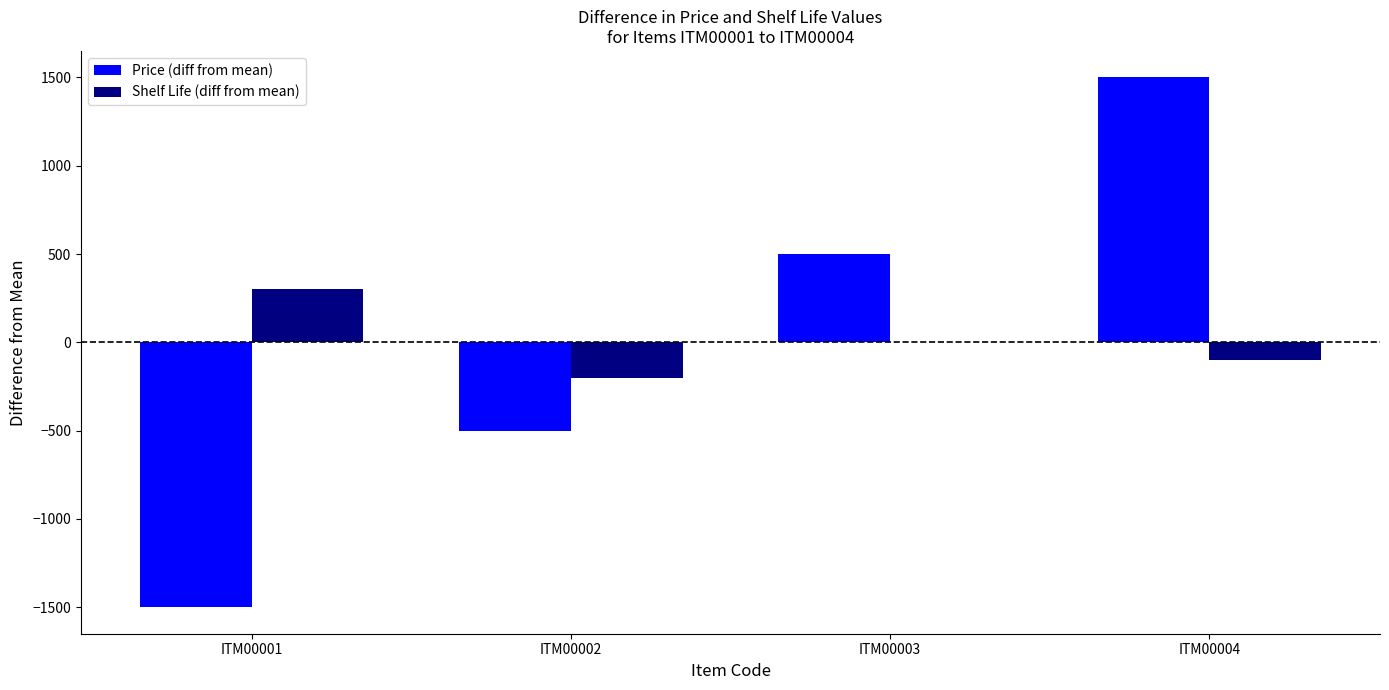

What is the spread (max minus min) of values at ITM00001?

1800